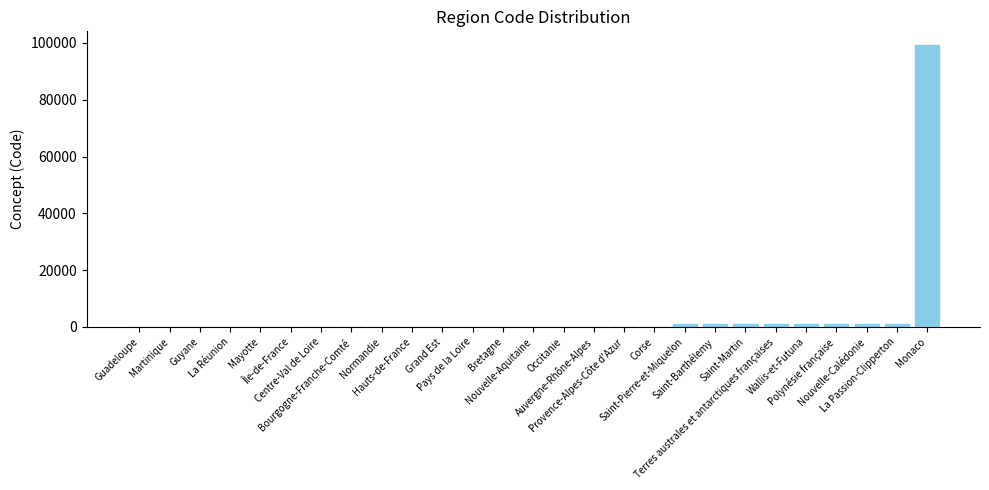

At which label does the data first exceed 75?

Occitanie